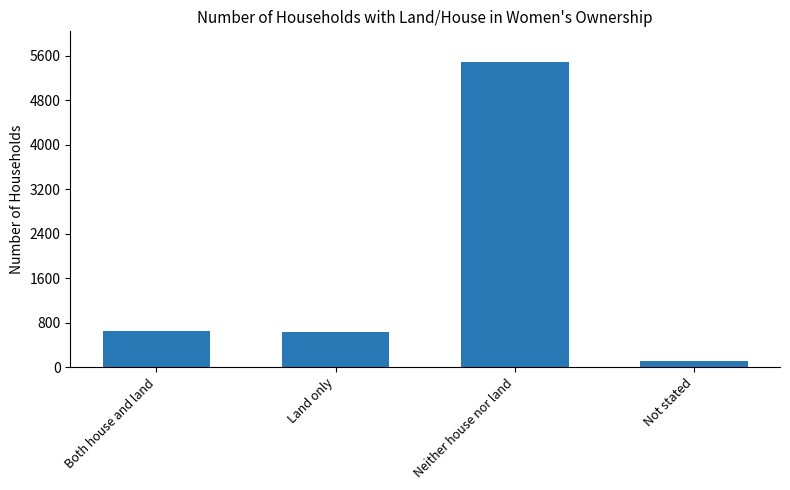

What is the average value?

1718